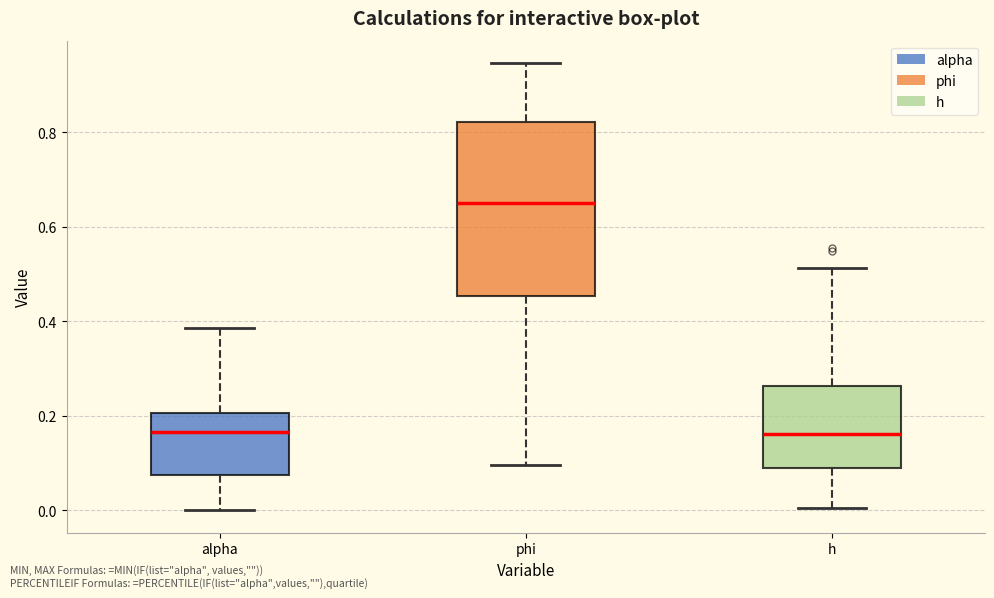

Reading left to right, transcribe this box plot: for each box, give where its median line is, the range the box spans, and where its two whiskers end, as read against the y-axis. The values are not printed on the chart, so give them approximately, as read against the axis.

alpha: median 0.16, box 0.08 to 0.20, whiskers 0.00 to 0.38
phi: median 0.64, box 0.46 to 0.82, whiskers 0.10 to 0.94
h: median 0.16, box 0.10 to 0.26, whiskers 0.00 to 0.52